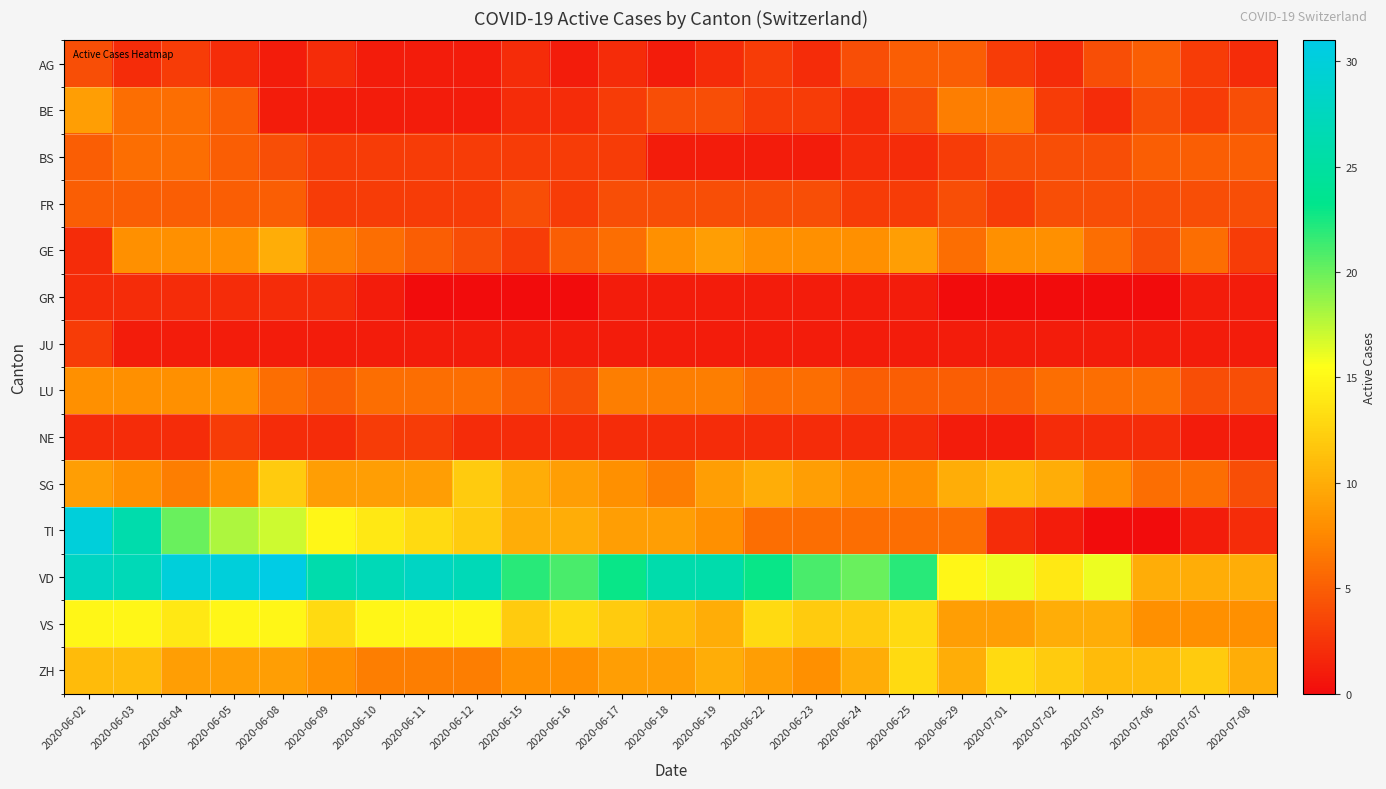

List the series in order of their peak value, lowest first.

GR, JU, NE, AG, FR, BS, LU, BE, GE, SG, ZH, VS, TI, VD